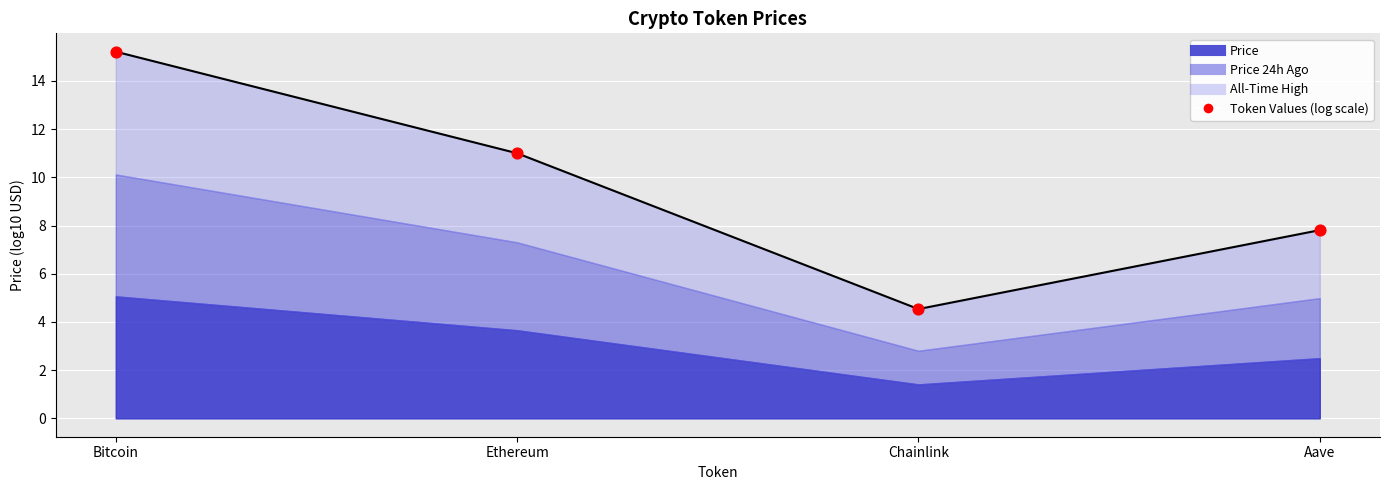

What is the ratio of the value at Ethereum to the value at Aave?

1.4